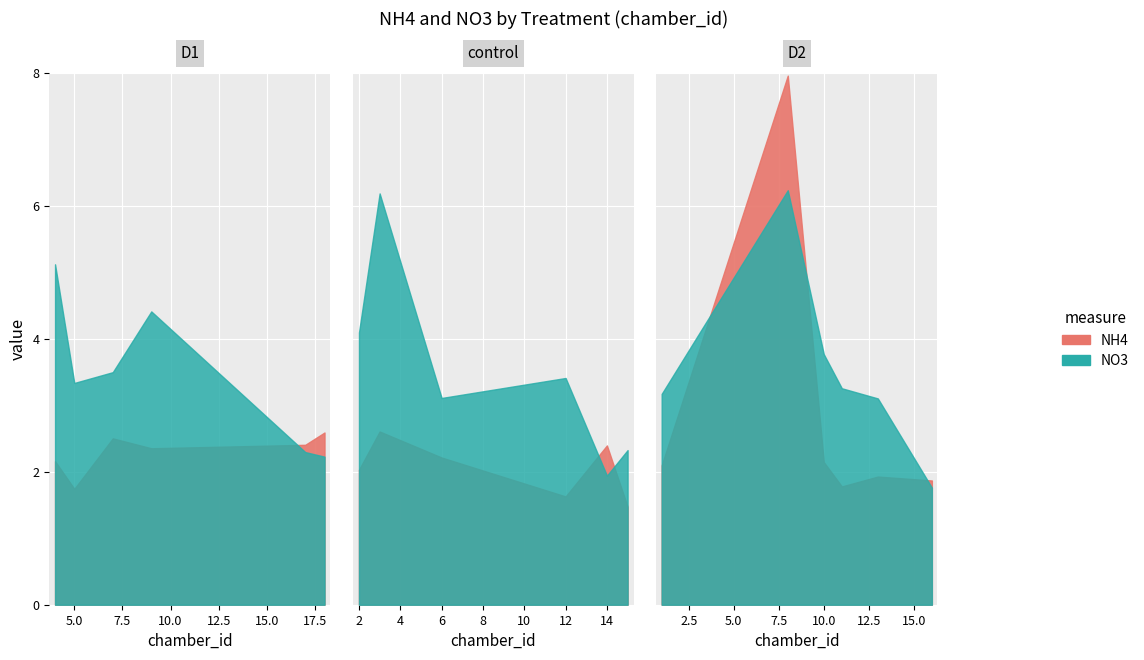

What is the difference between the second highest and second lowest values in the NO3 series?

4.2